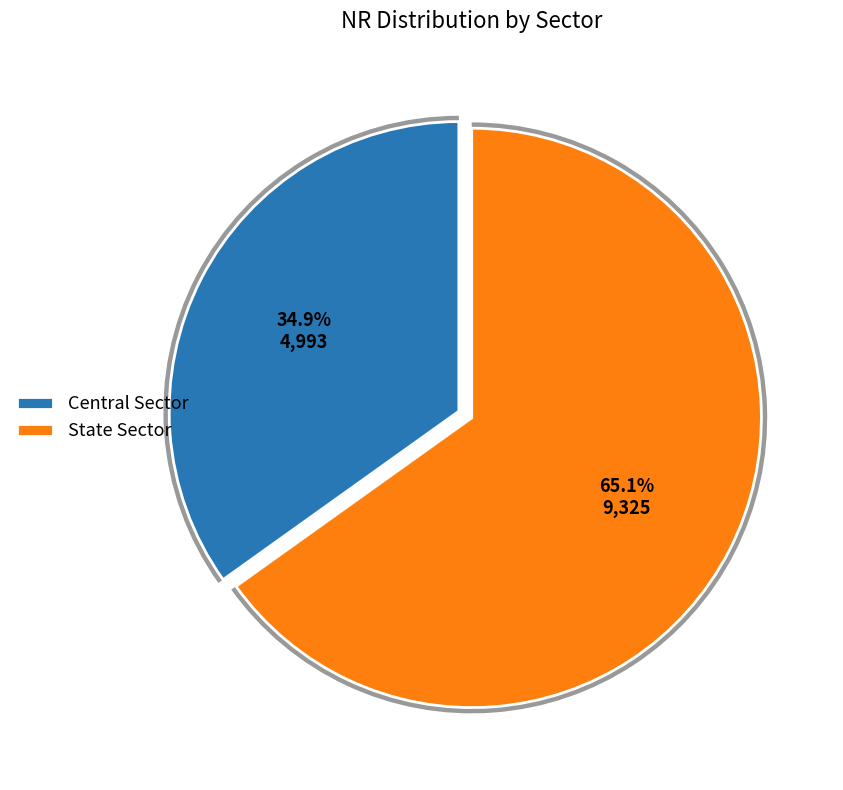

Between State Sector and Central Sector, which is larger?

State Sector